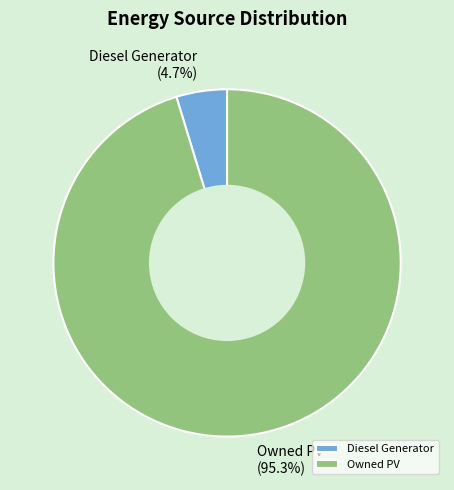

What is the largest slice in the pie chart?

Owned PV